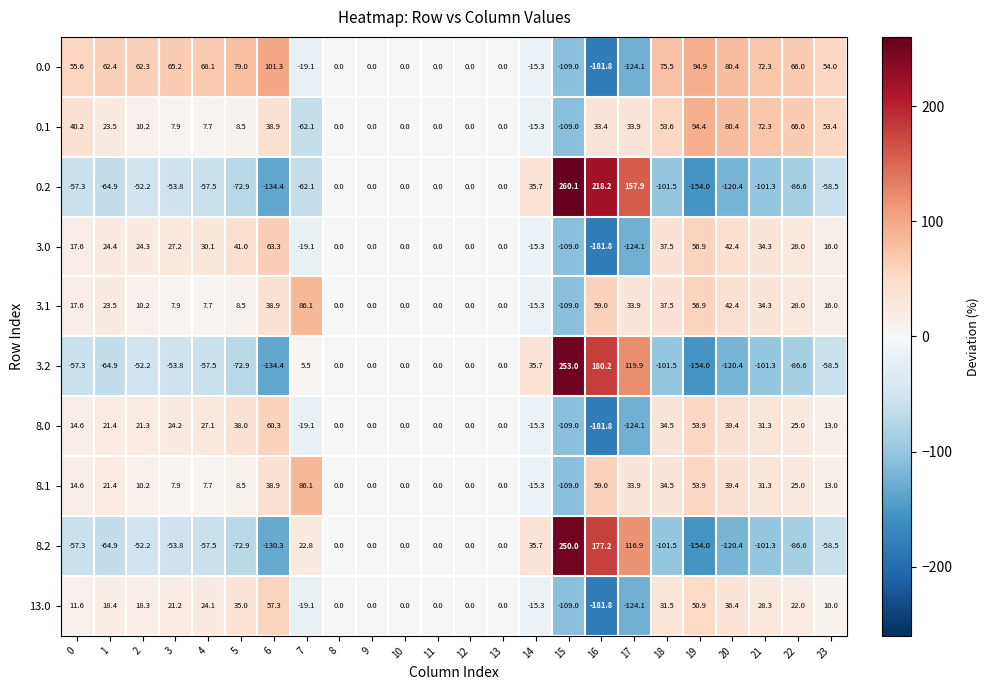

The 0.2 series shows -120.4 at 20. True or false?

True